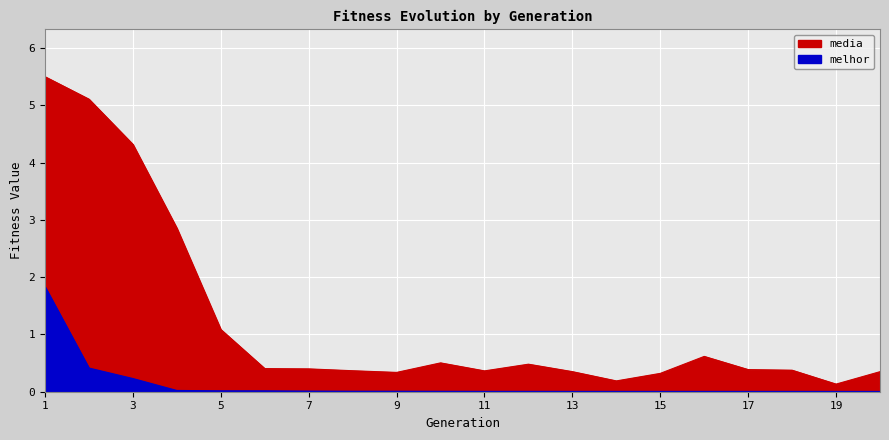

Count the number of data series in this chart.

2